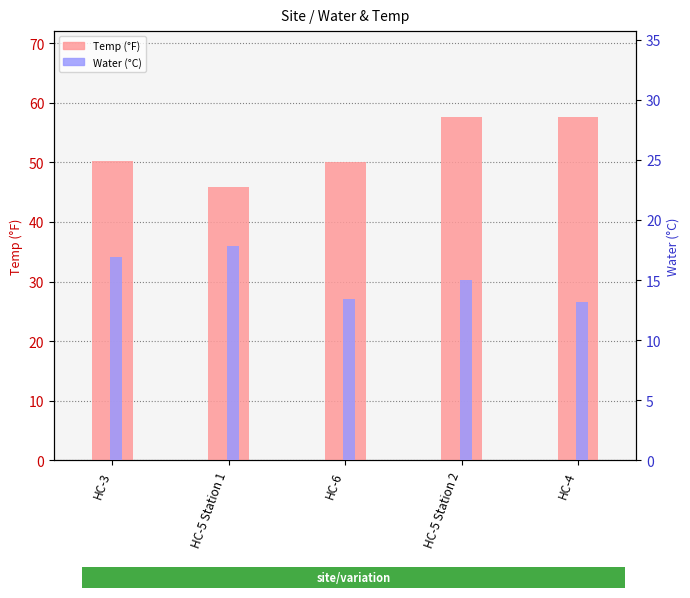

Where does the Water series first go above 14?

HC-3